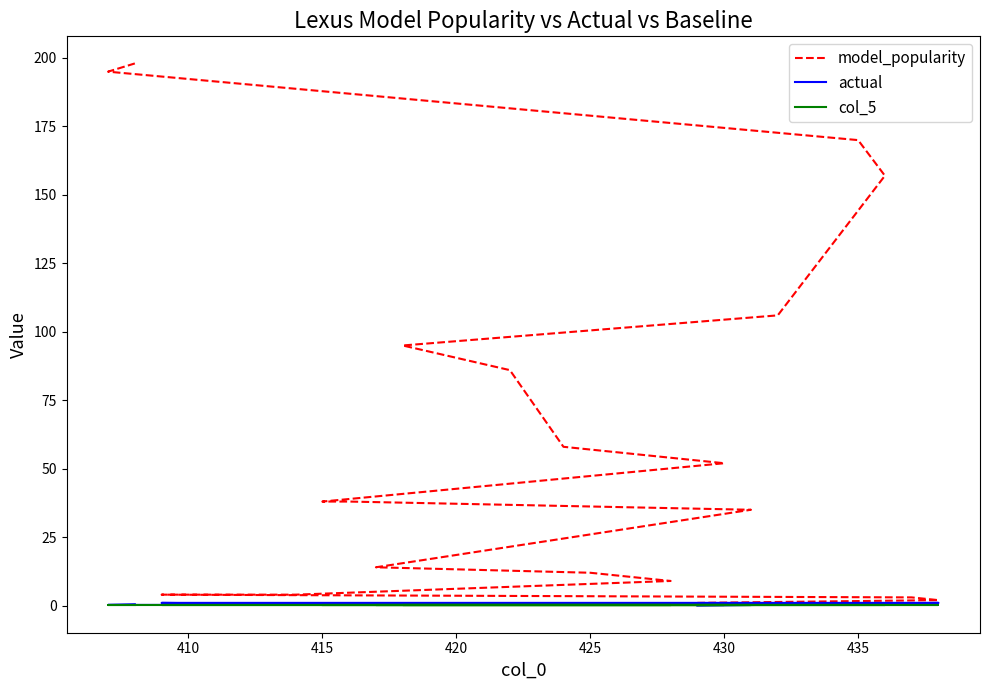

How many lines are shown in the chart?

3